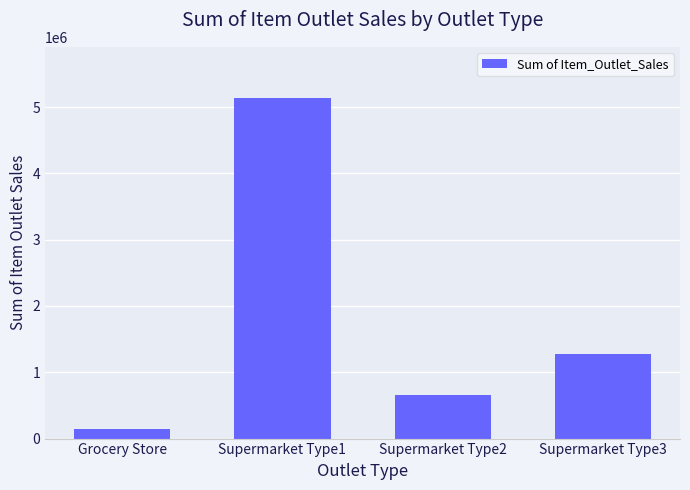

Reading left to right, transcribe all the data shown in this chart.

137651.5	5137732.9	651241.6	1282399.4